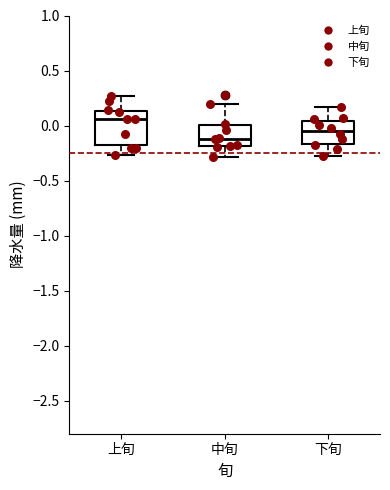

Which box's median line is the highest?

上旬